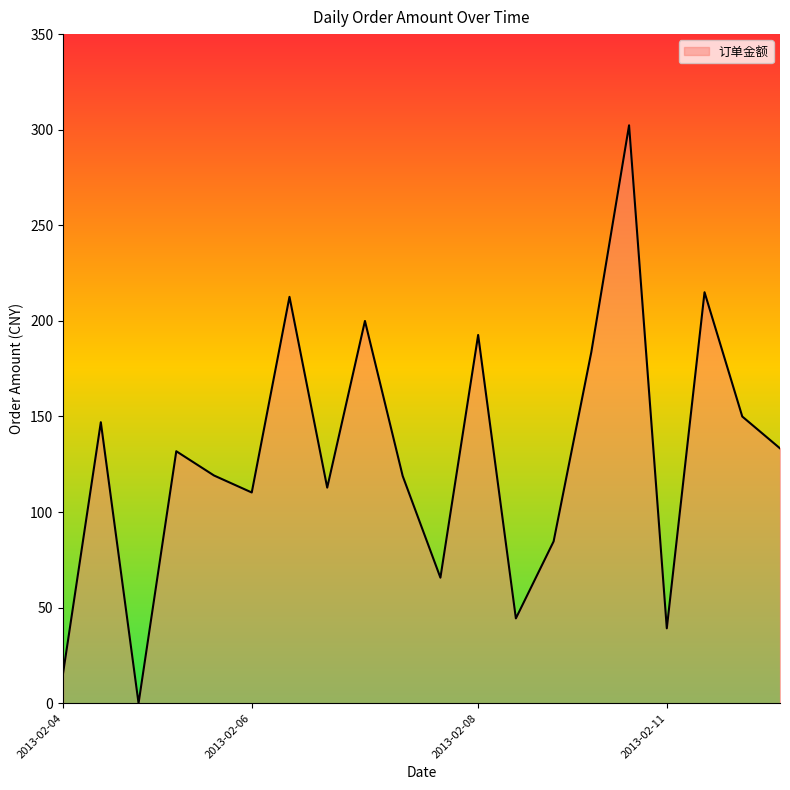

What is the maximum value shown in the chart?

302.3